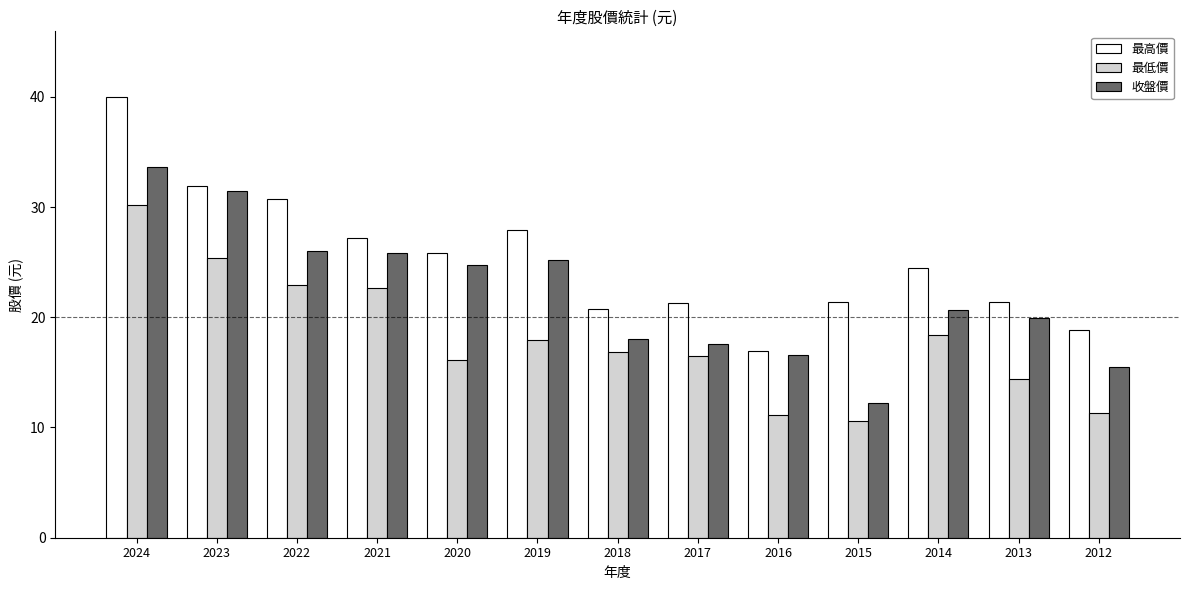

What are all the series names shown in the legend?

最高價, 最低價, 收盤價